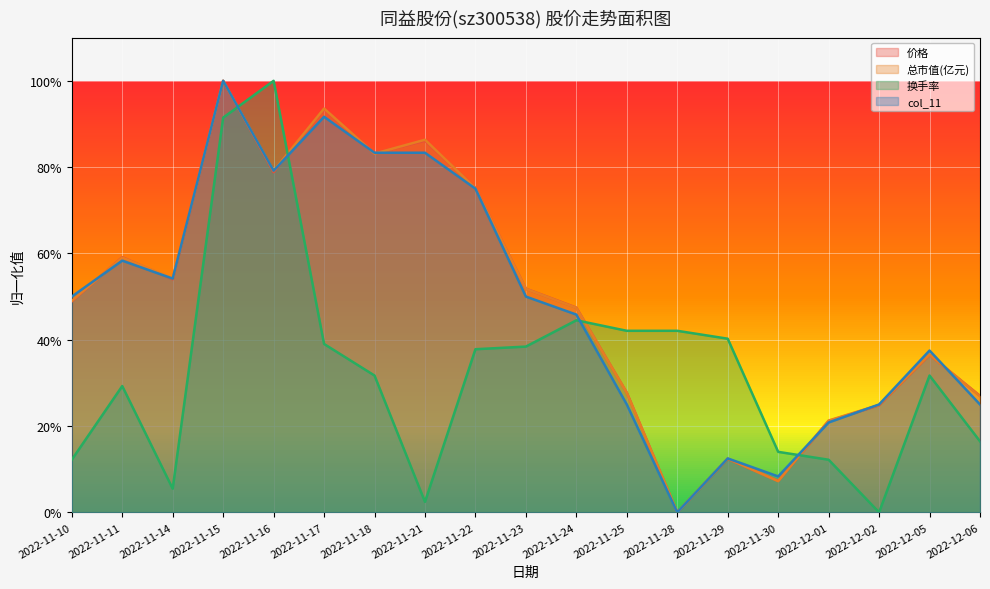

The col_11 series shows 0.1 at 2022-11-29. True or false?

True